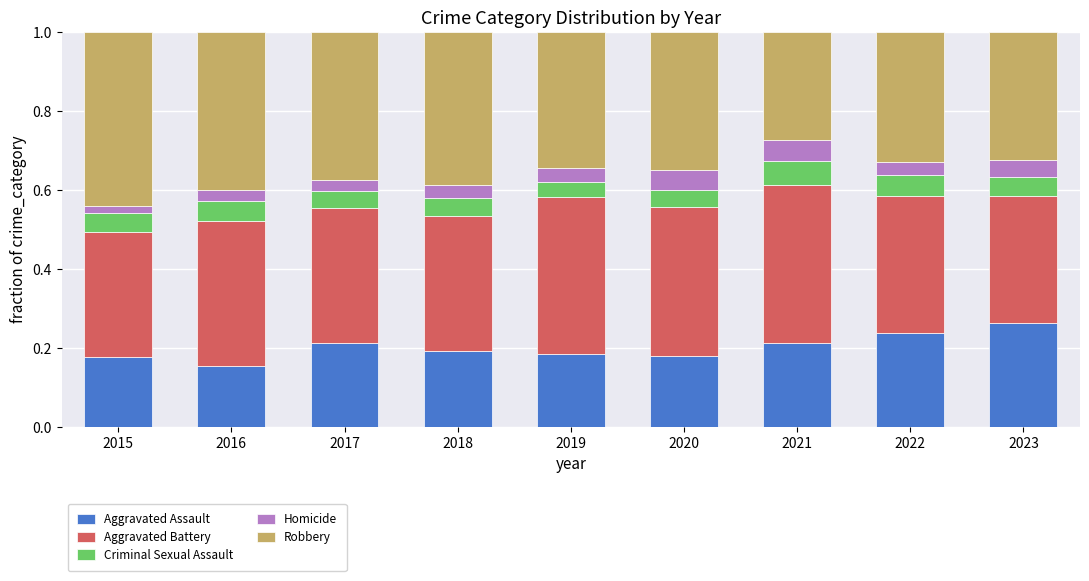

True or false: Aggravated Assault has a value of 0.2 at 2021.

True